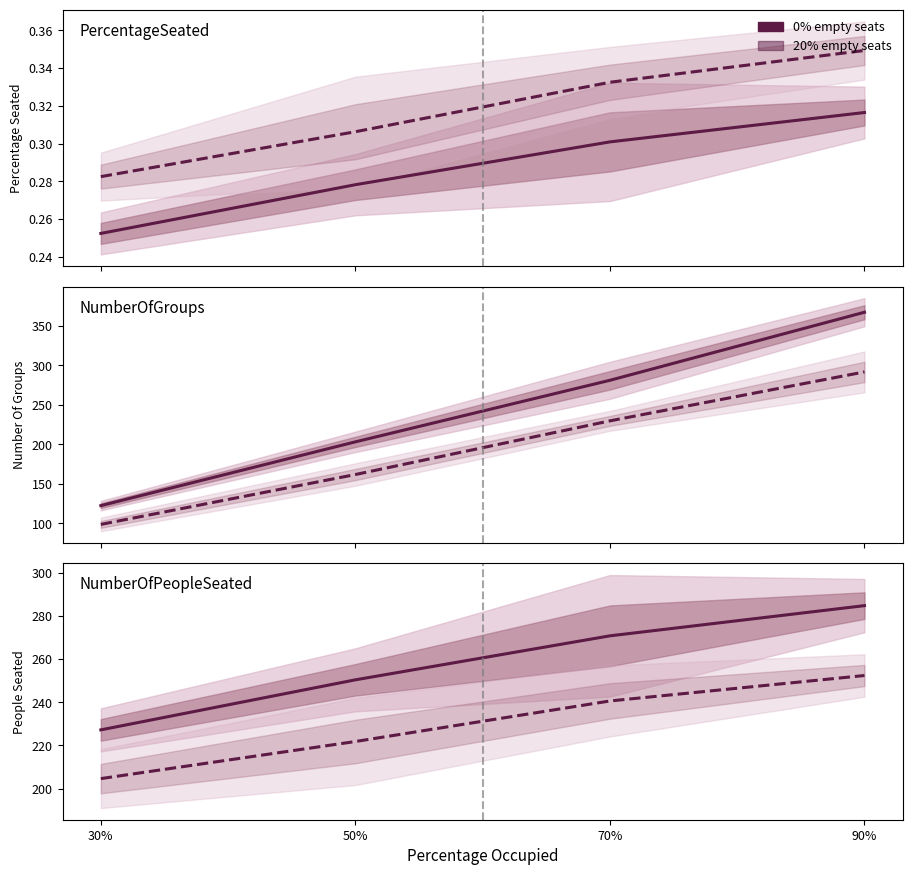

What is the sum of the 20% empty seats values at 70% and 50%?

462.4